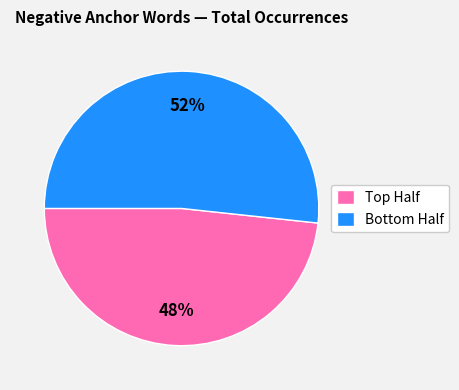

Is there a majority slice in this chart?

Yes